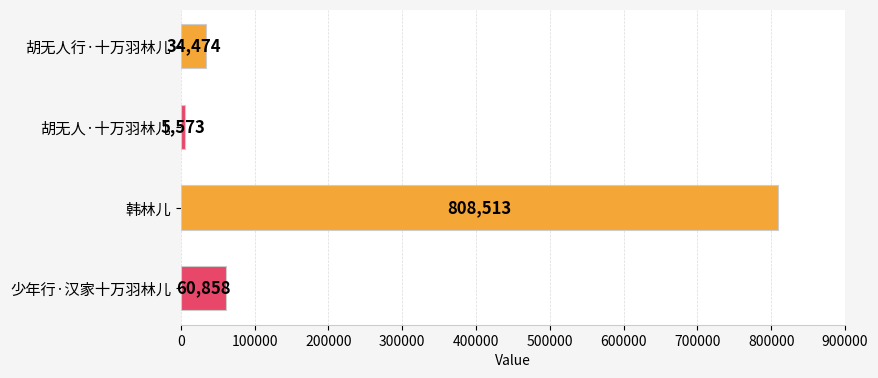

Which category has the lowest value across all series?

胡无人·十万羽林儿